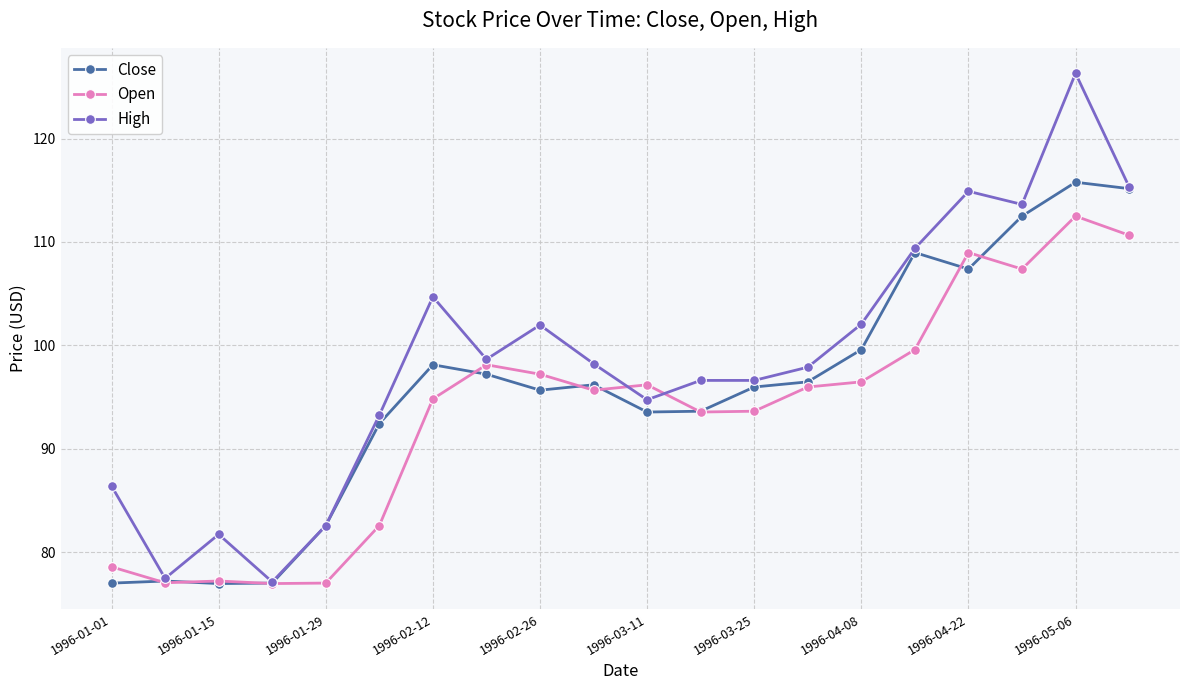

True or false: Open has more than 0 interior local peaks.

True